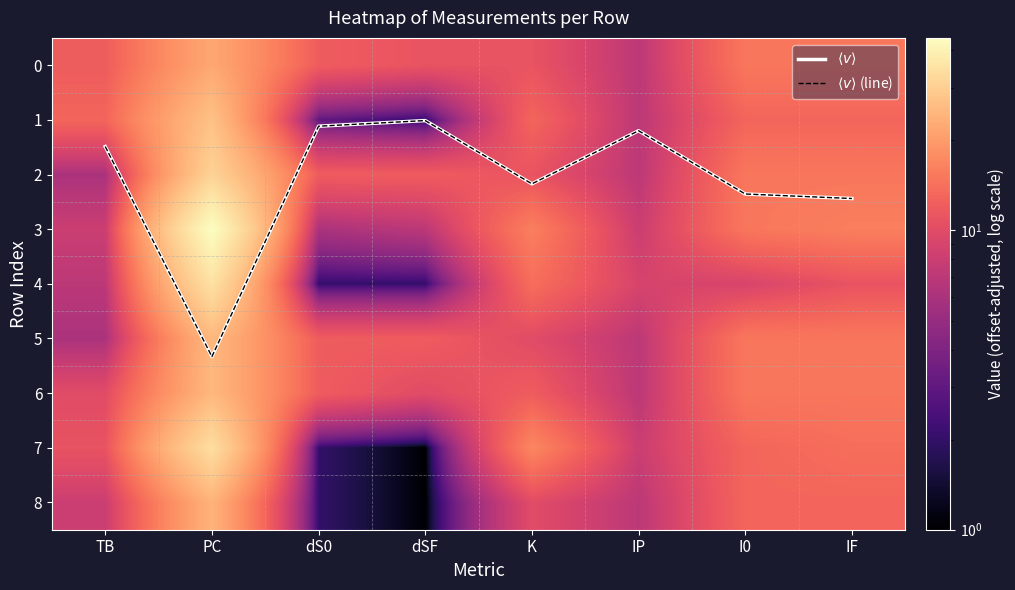

What is the difference between the second highest and minimum values in the 7 series?

16.0